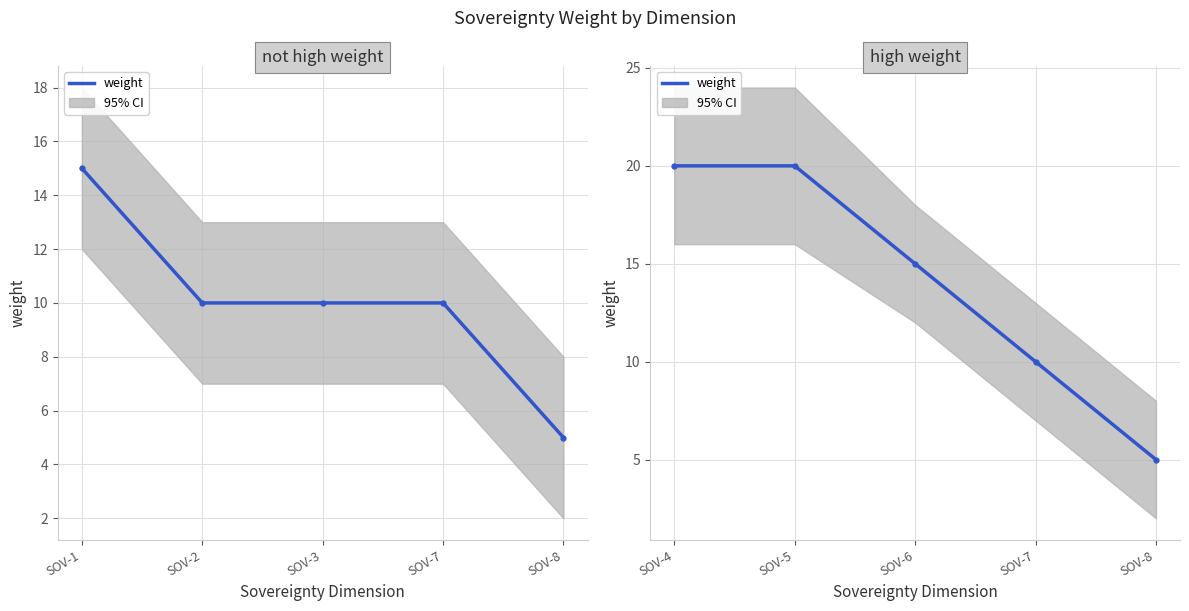

At which category does the chart reach its minimum across all series?

SOV-8